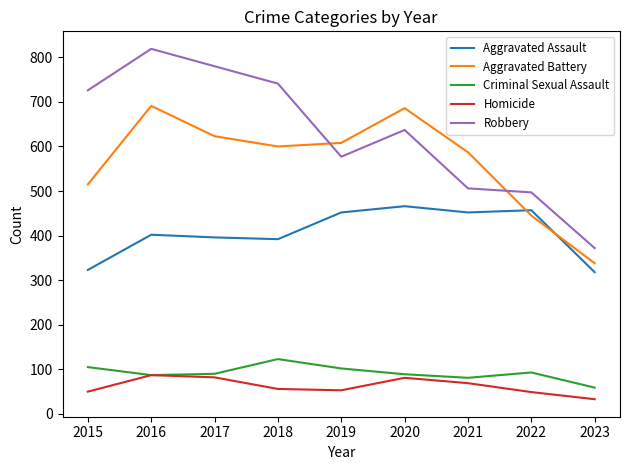

The Criminal Sexual Assault series shows 87 at 2016. True or false?

True